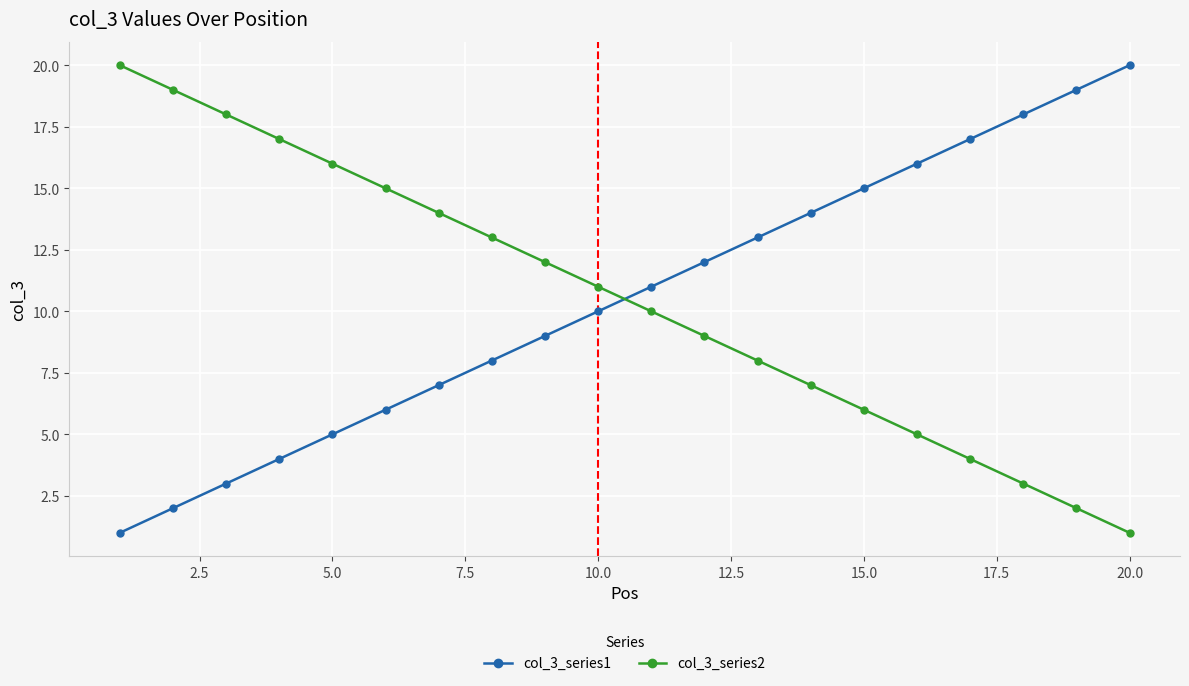

What are all the series names shown in the legend?

col_3_series1, col_3_series2